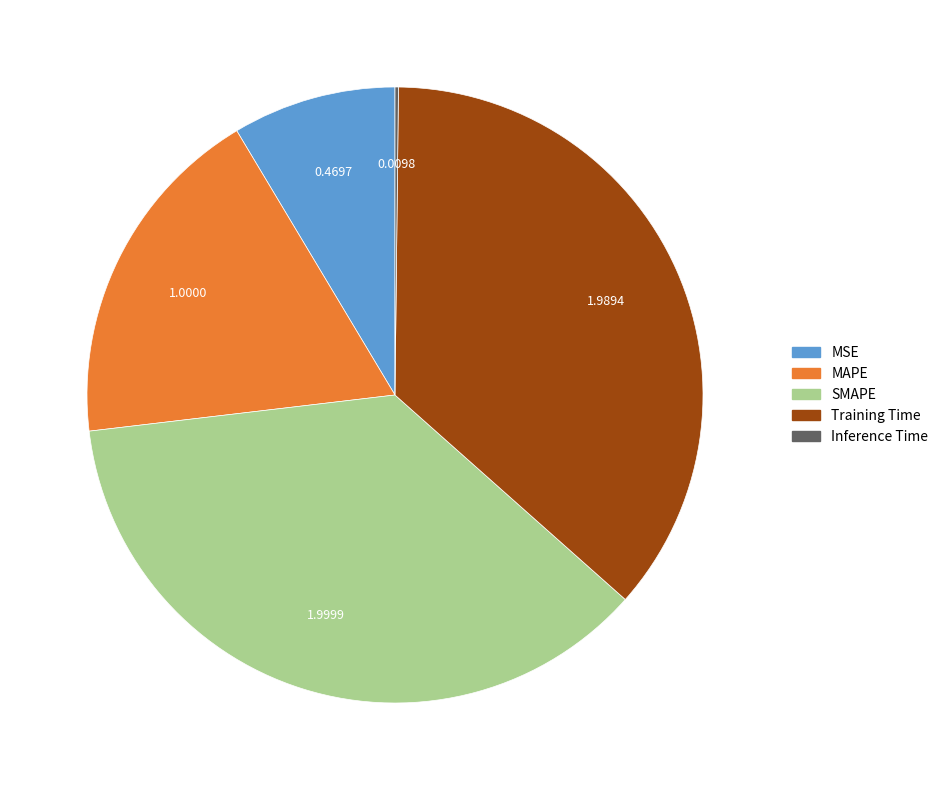

True or false: Training Time accounts for 36% of the total.

True